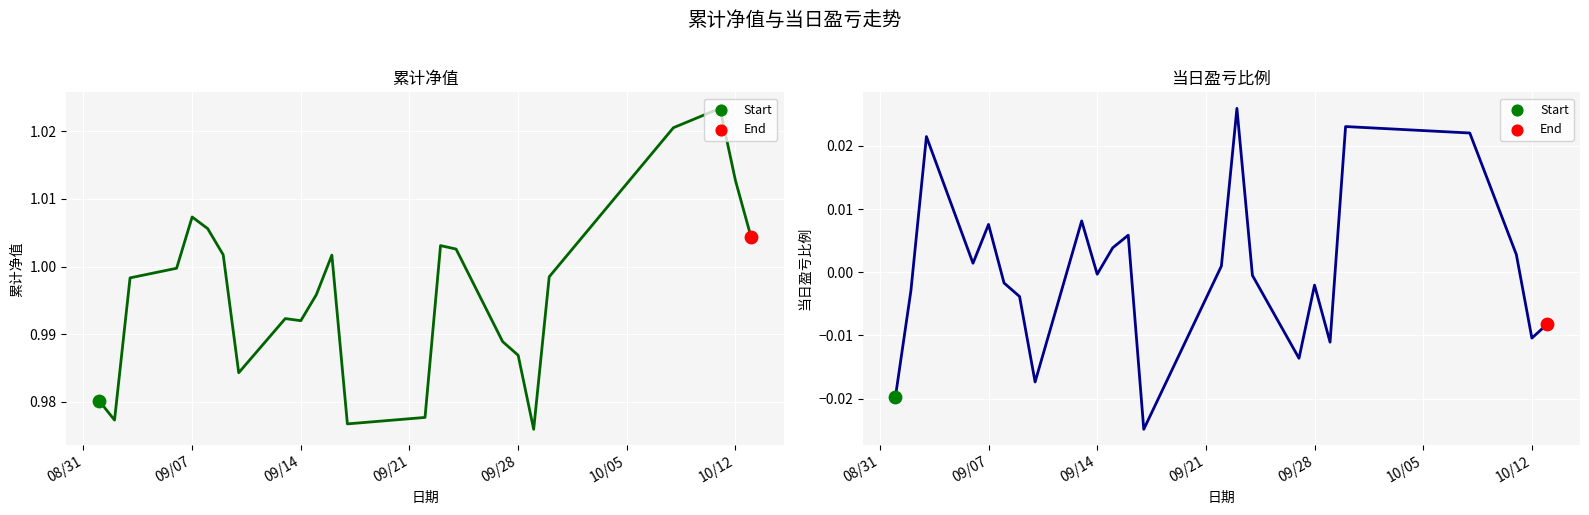

Which series has the largest Y range (max minus min)?

当日盈亏(比例)